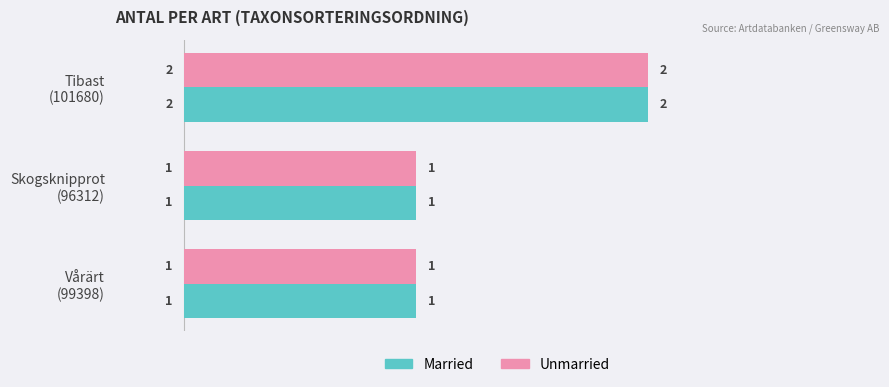

How many Unmarried values are between 1 and 2?

3